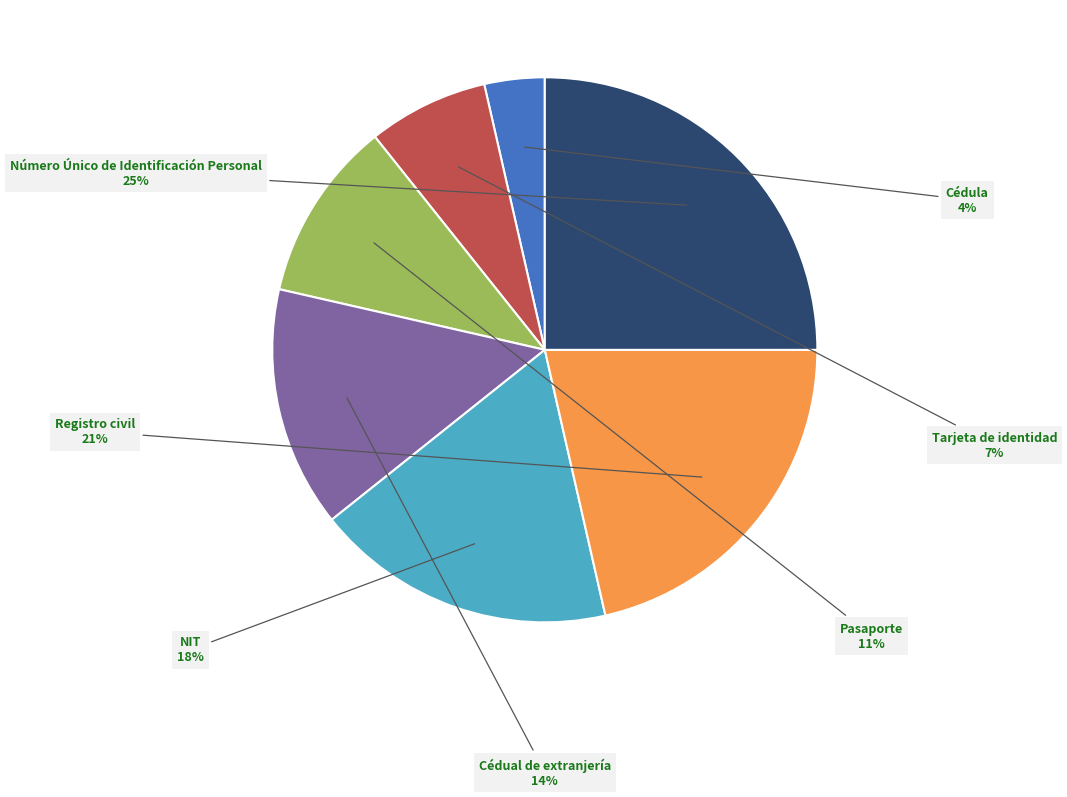

How many slices are in this pie chart?

7